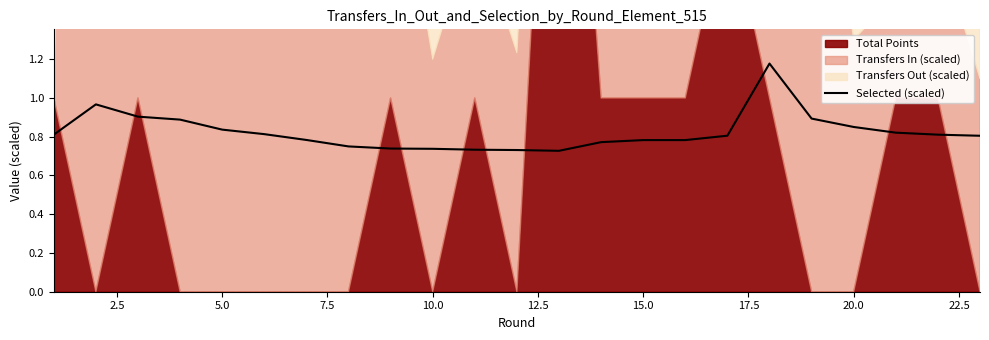

How many data points does each series have?

23